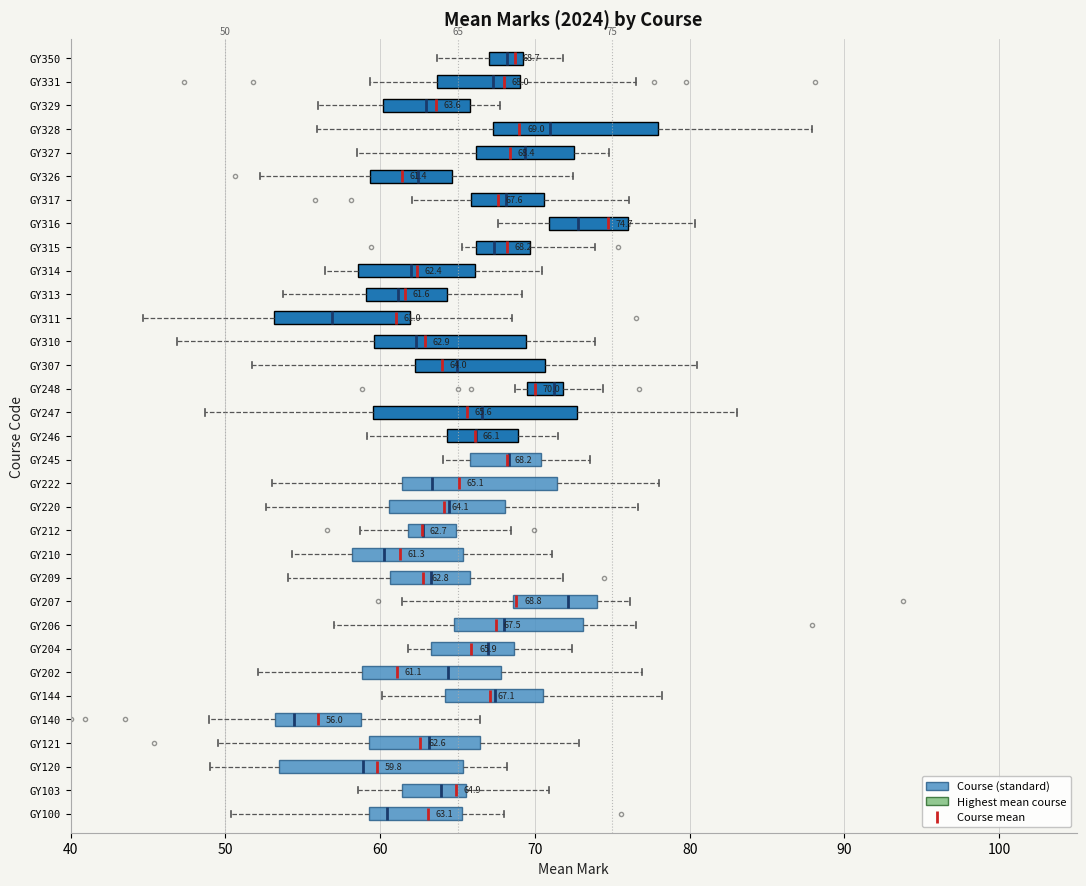

Which box is the widest, from its left edge to its right edge?

GY247